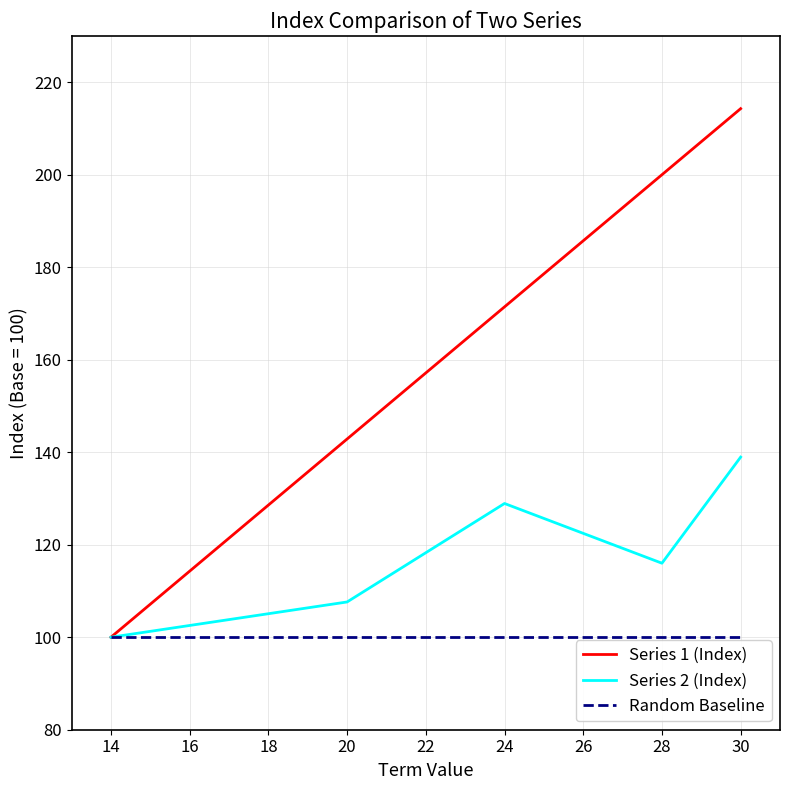

Is it true that Series 2 (Index) equals 168.6 at 20?

False